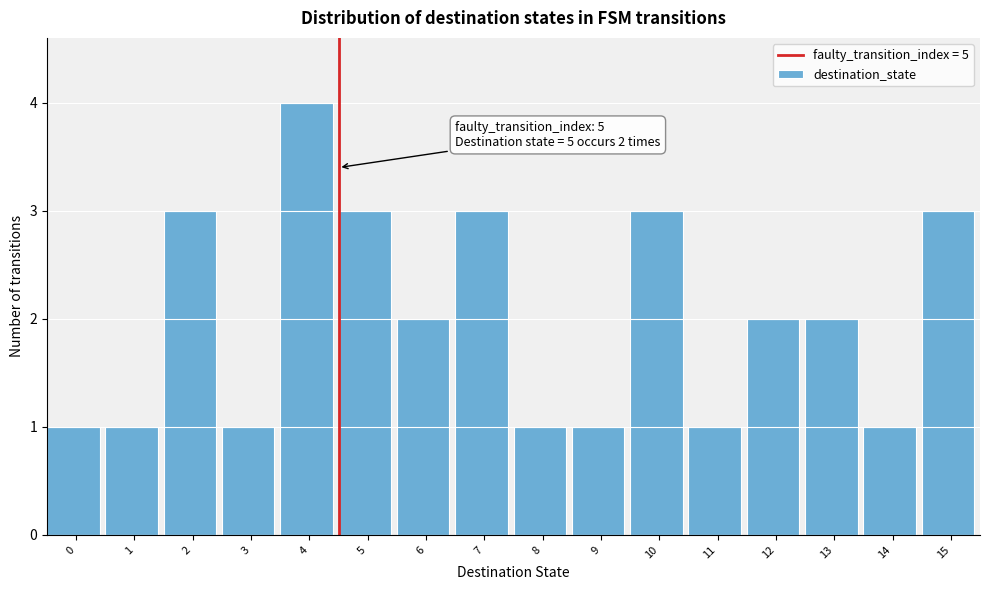

Reading left to right, what are all the values shown in this chart?

1	1	3	1	4	3	2	3	1	1	3	1	2	2	1	3